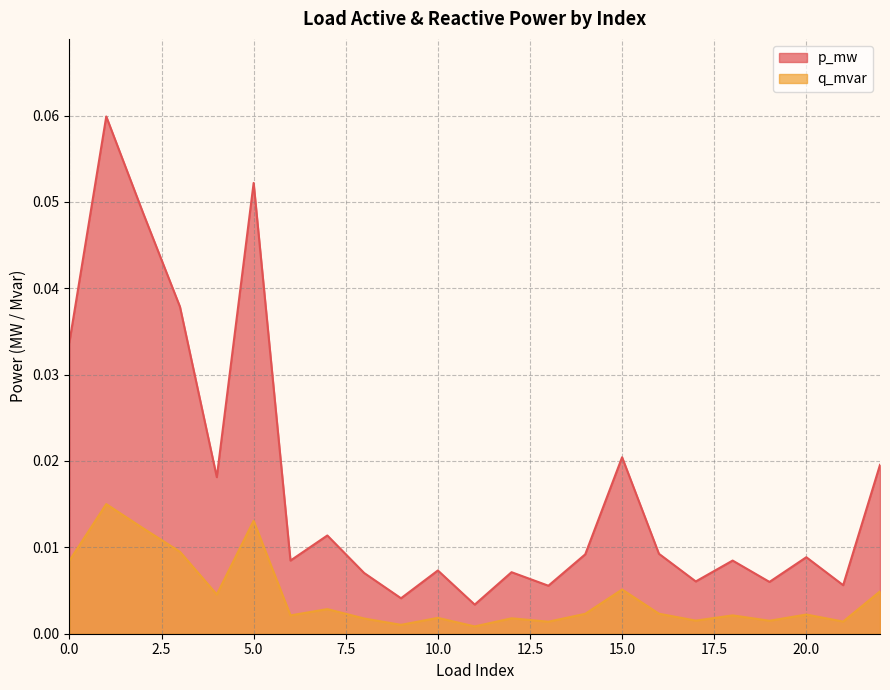

The value of p_mw at 6 is 0.0. True or false?

True